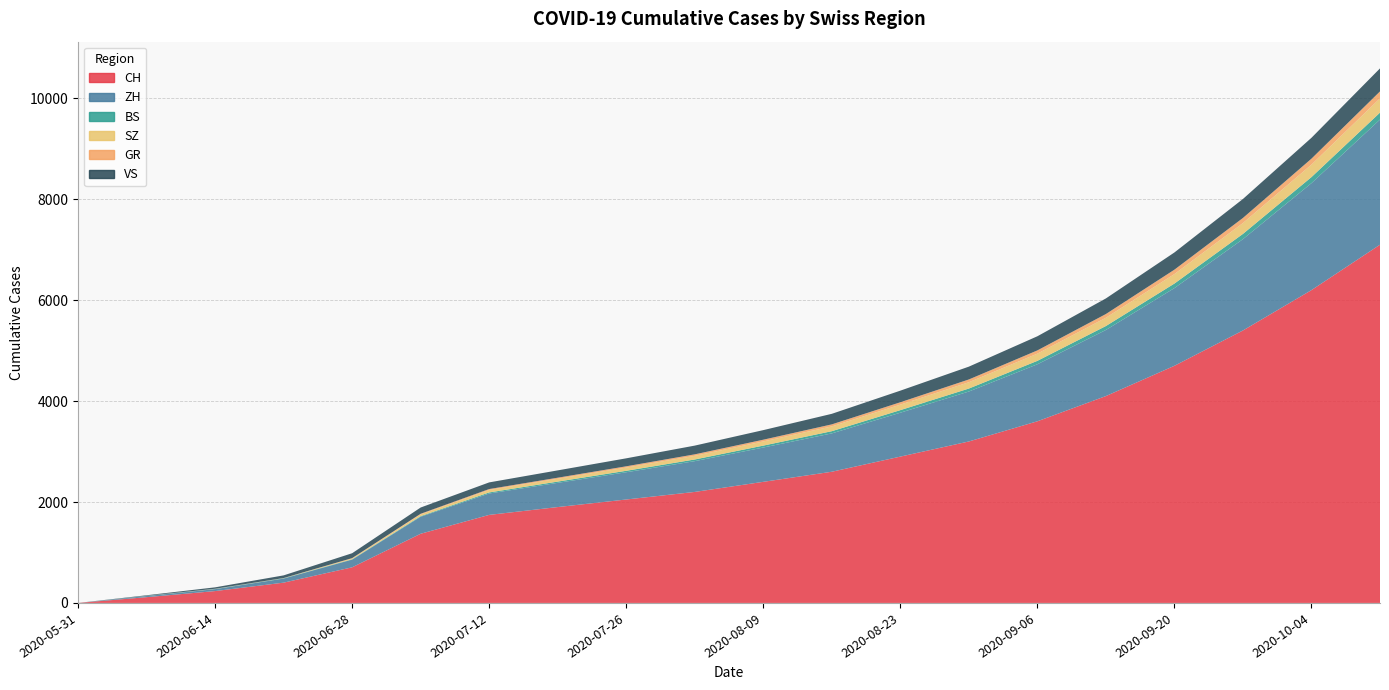

Reading left to right, what are all the values shown in this chart?

CH: 0	114	235	402	706	1371	1745	1900	2050	2200	2400	2600	2900	3200	3600	4100	4700	5400	6200	7100
ZH: 0	23	38	80	152	337	424	480	540	610	680	760	870	990	1130	1310	1540	1810	2120	2480
BS: 0	4	5	7	7	12	21	25	29	33	38	44	51	59	68	78	90	104	120	138
SZ: 0	0	1	2	16	35	49	56	64	73	83	95	109	125	143	164	188	215	247	283
GR: 0	1	2	2	7	12	18	21	25	29	34	40	47	55	64	74	87	101	118	137
VS: 0	10	28	53	97	124	132	145	158	173	190	209	230	254	280	309	341	376	414	456